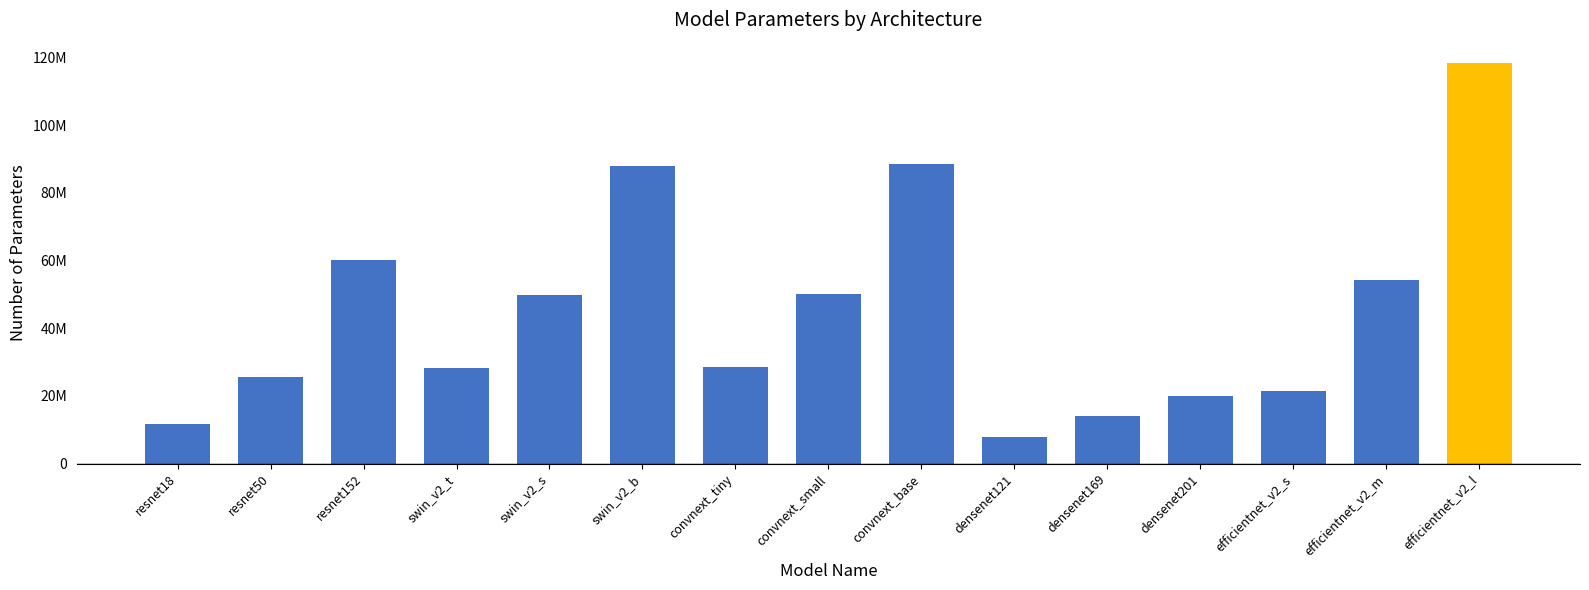

What is the label of the 9th bar from the left?

convnext_base